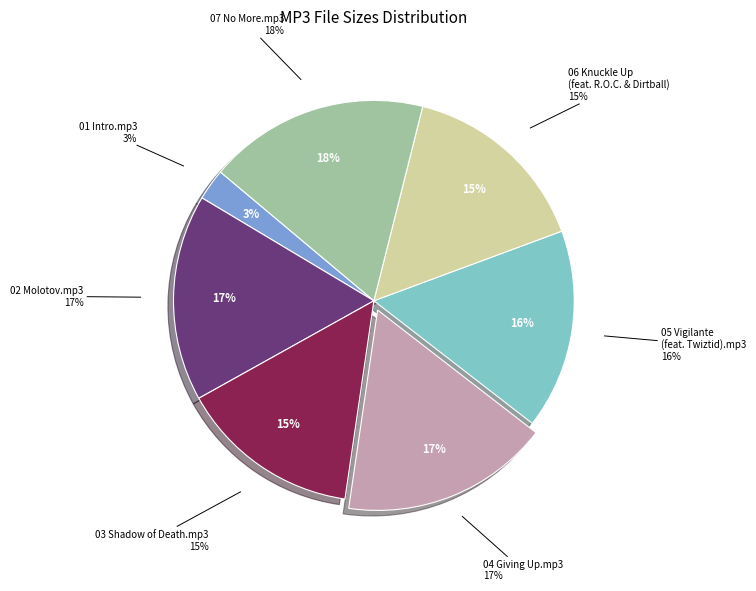

Is 02 Molotov.mp3 the majority of the pie?

No